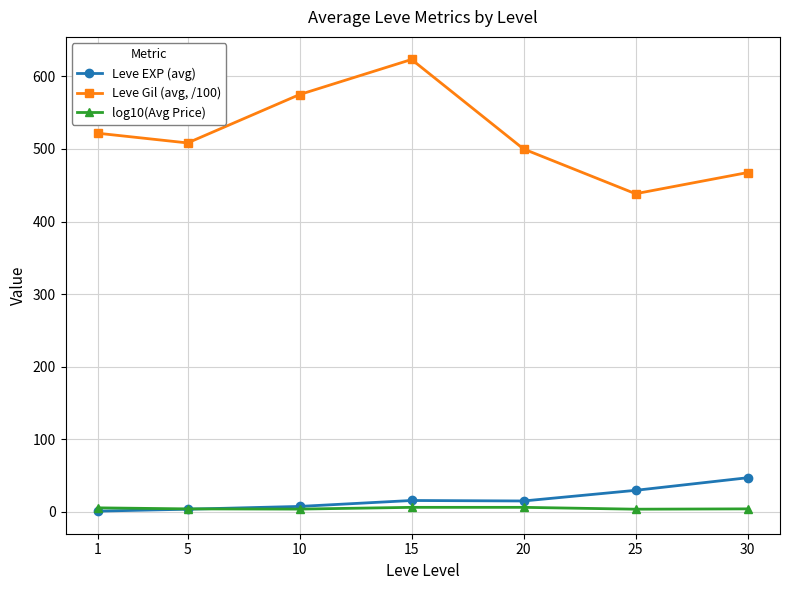

What is the total value across all series at 20?

521.2